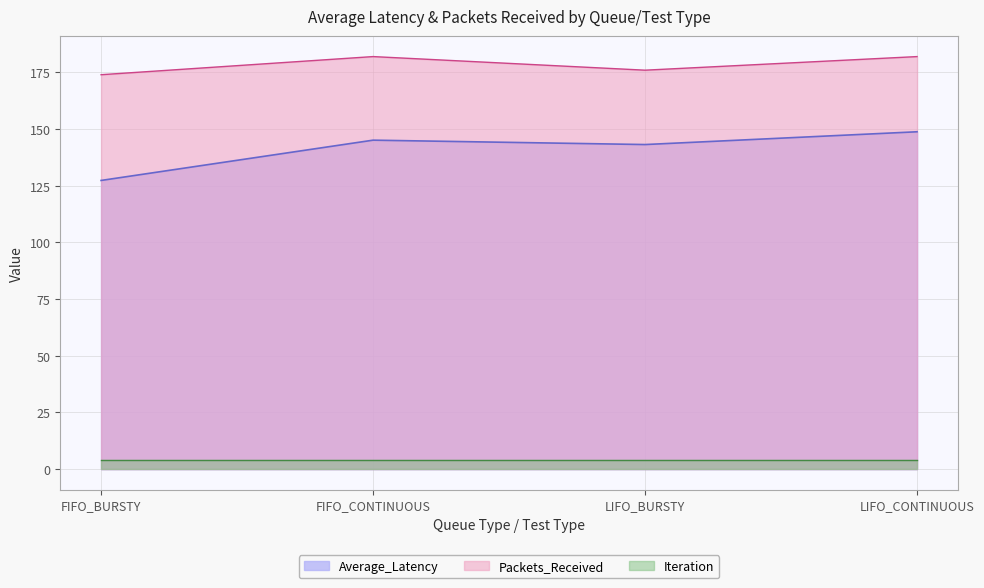

What are all the series names shown in the legend?

Average_Latency, Packets_Received, Iteration